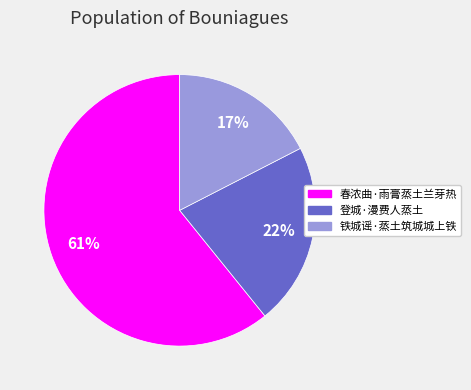

How many segments does this pie chart have?

3